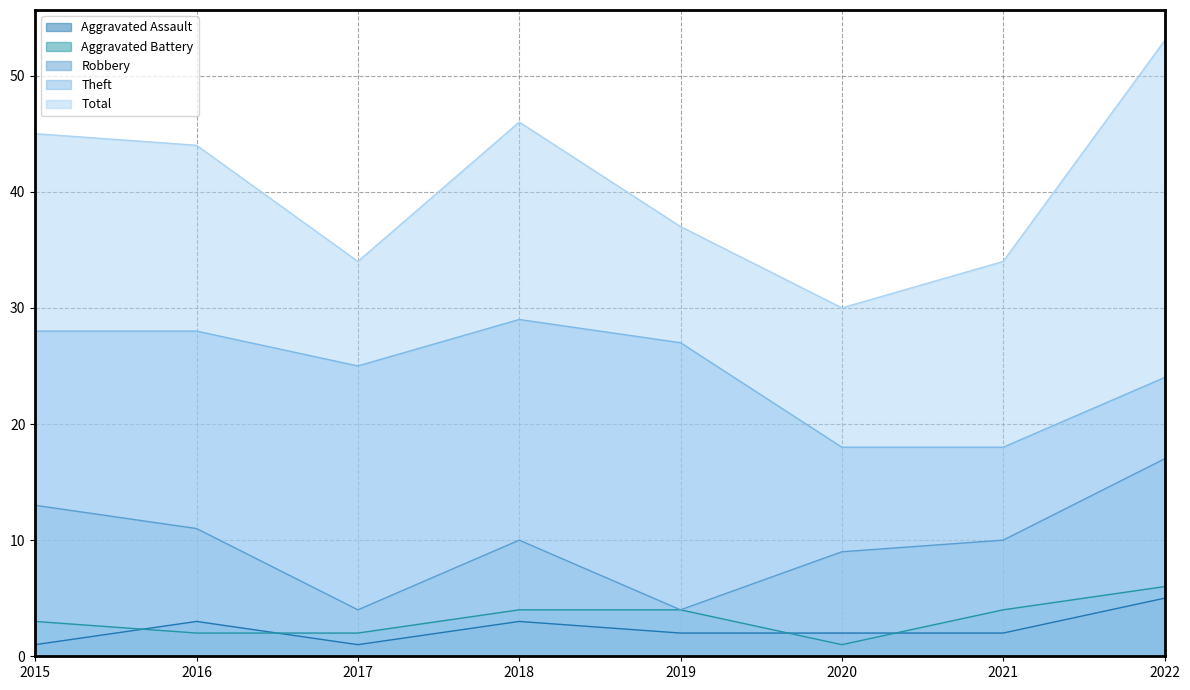

What is the difference between the maximum and minimum values in the Aggravated Battery series?

5